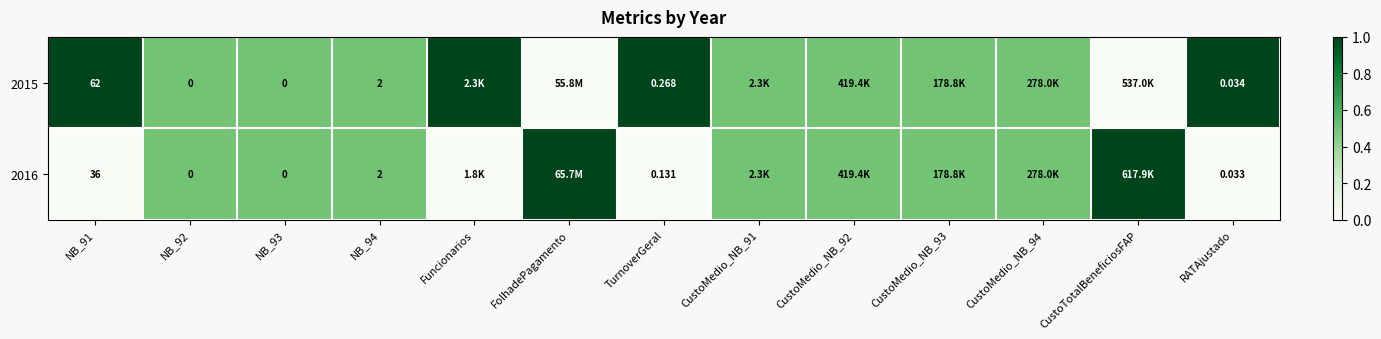

Is the value of 2015 at NB_91 greater than the value of 2016 at NB_93?

Yes